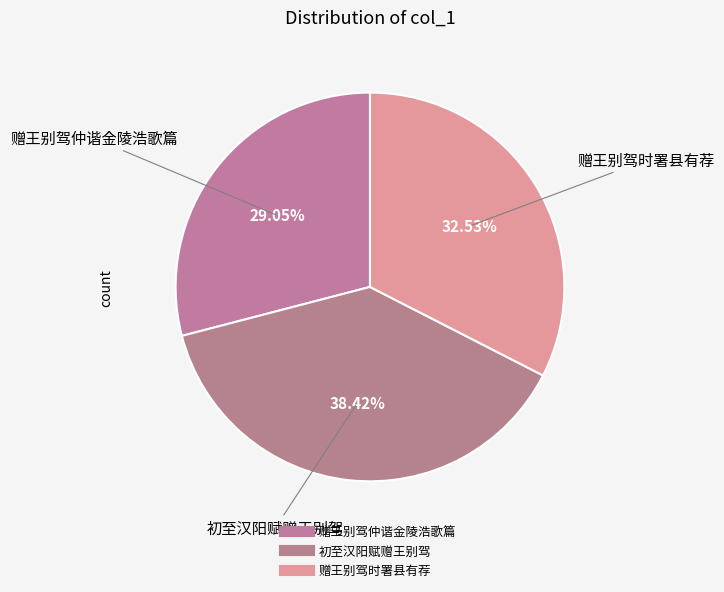

Count the number of slices in the pie.

3